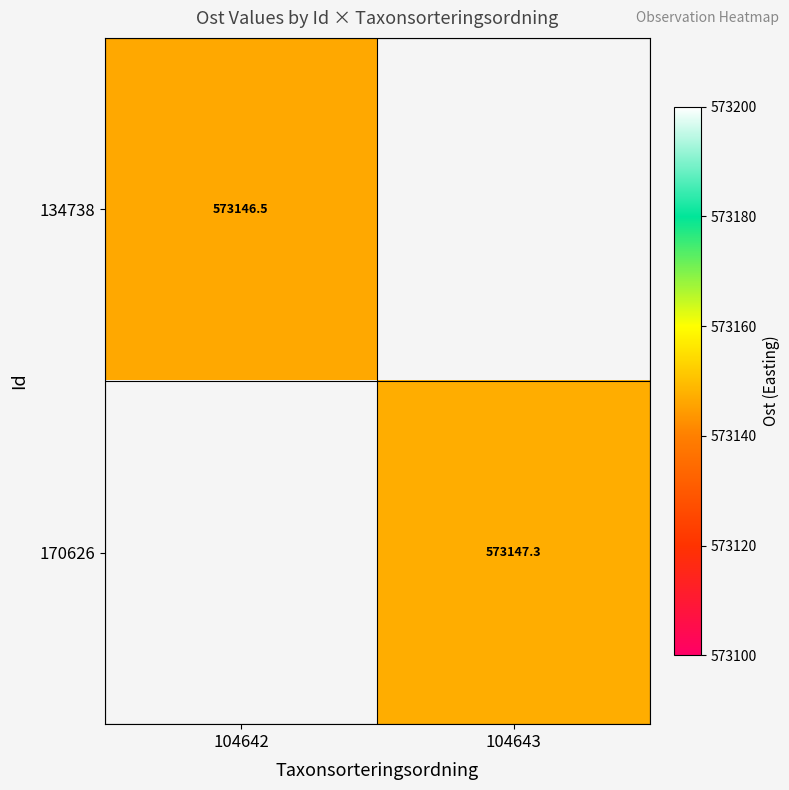

Is it true that 170626 equals 573147.3 at 104643?

True